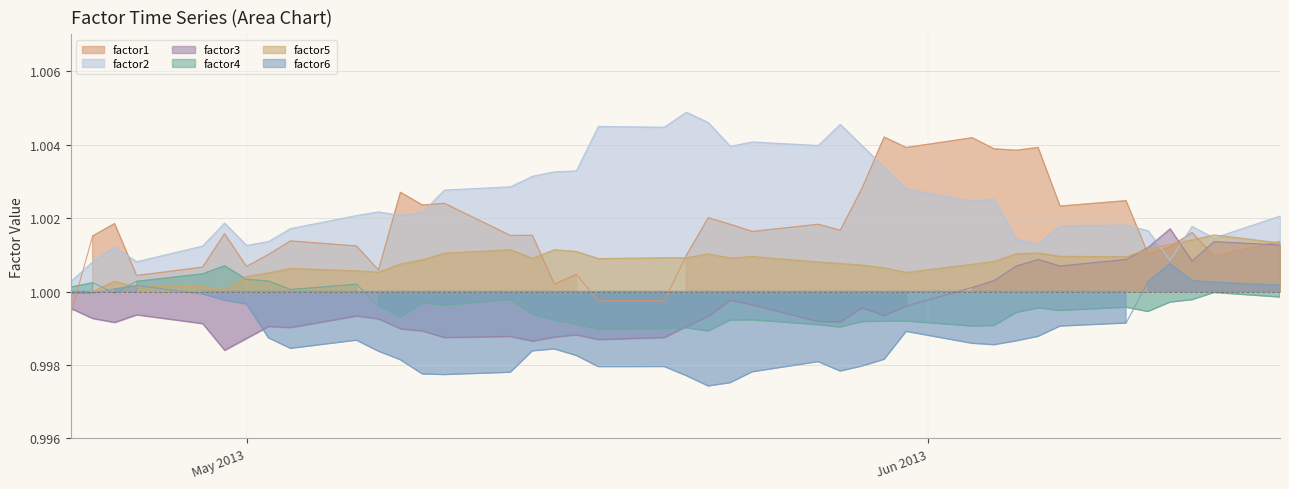

Is it true that factor4 equals 1.8 at 2013-05-17?

False